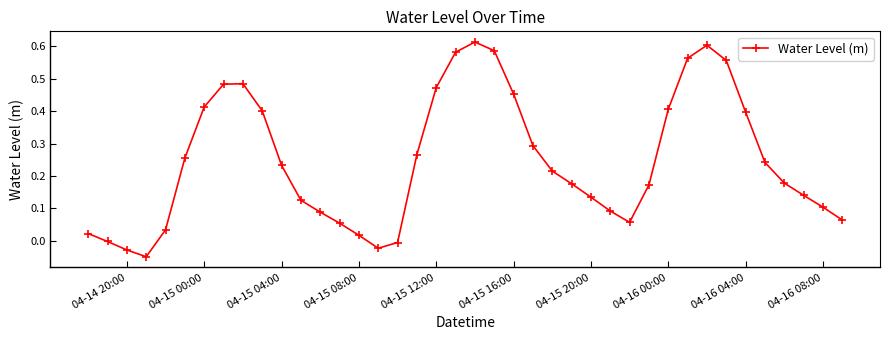

True or false: there are more than 1 points higher than both neighbors.

True